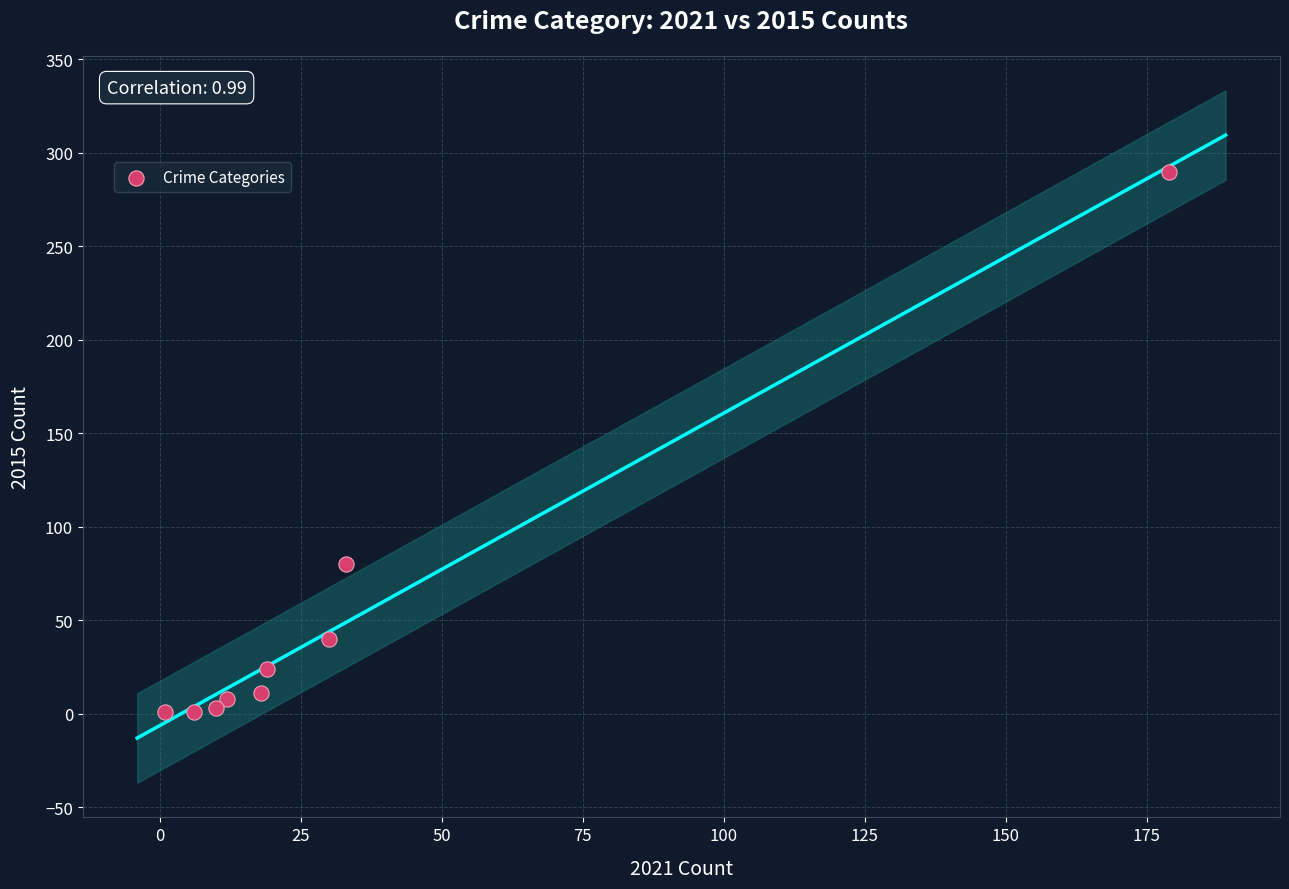

What is the average X value?

34